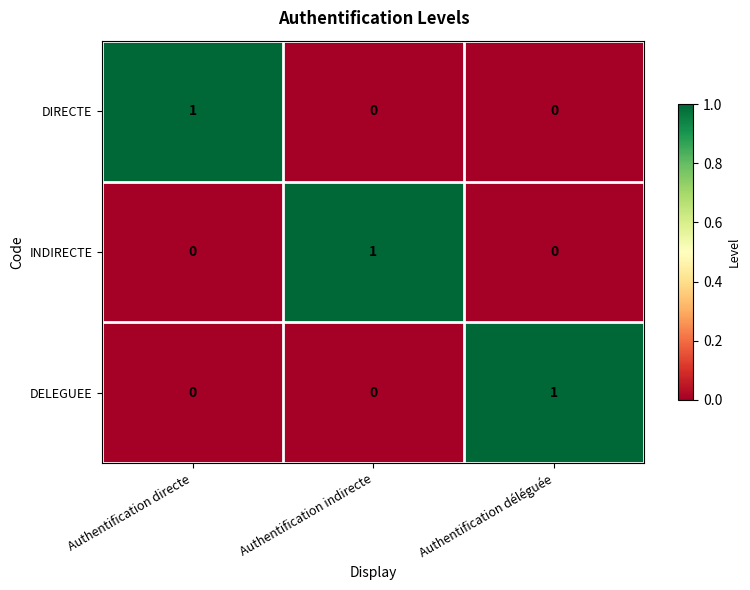

How many DIRECTE values are between 0 and 1?

3